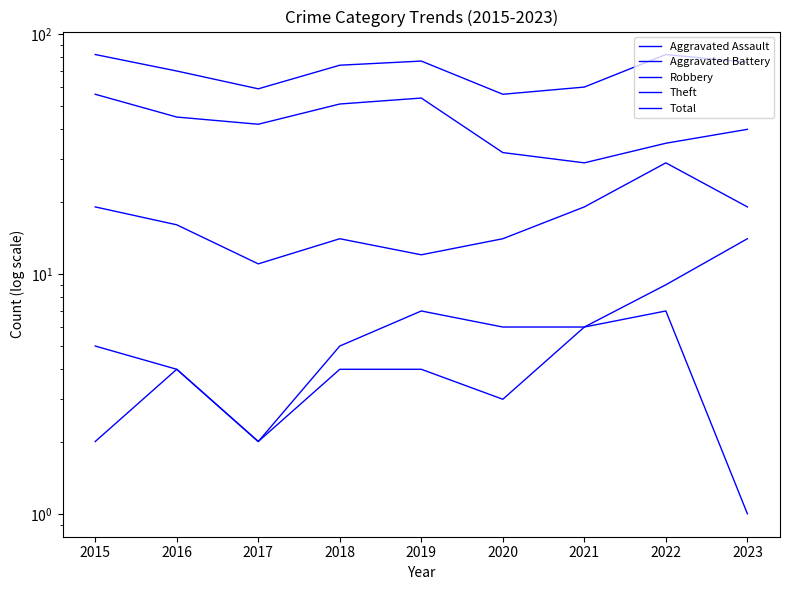

Between 2016 and 2020, which series saw the biggest shift?

Total